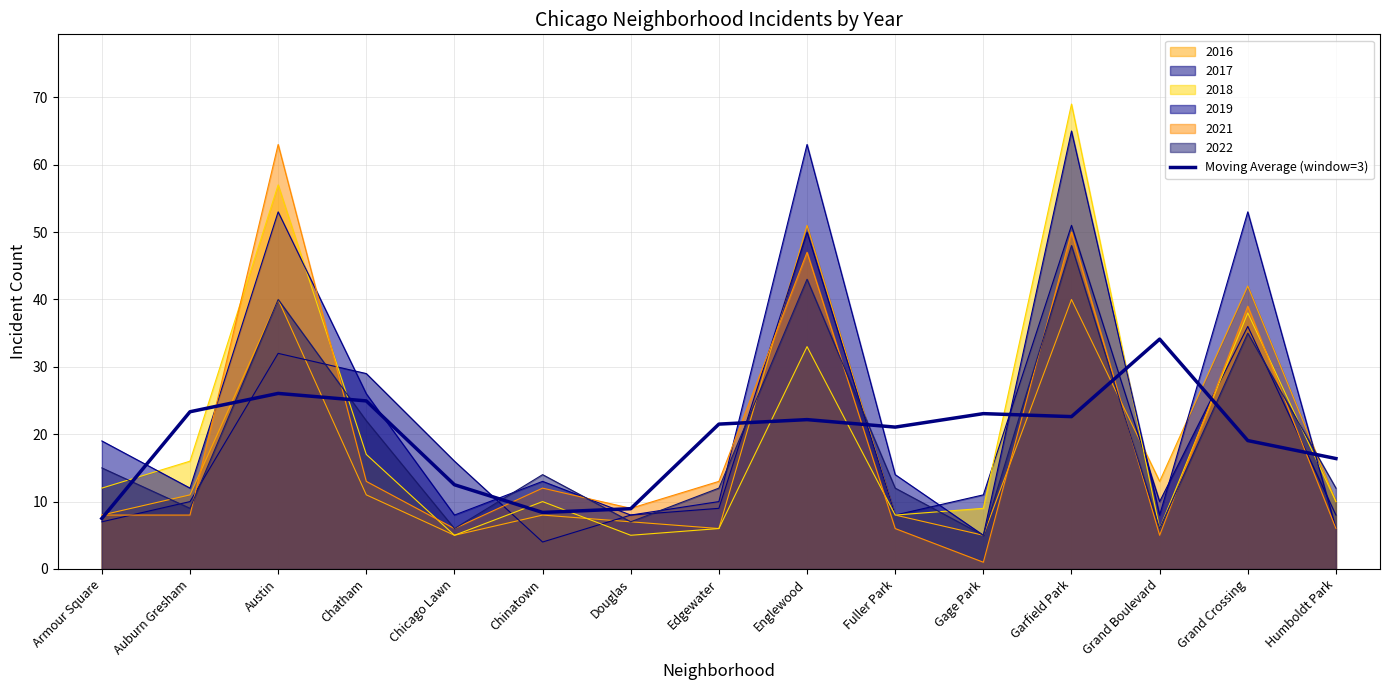

What is the ratio of the value at Fuller Park to the value at Englewood?

0.9